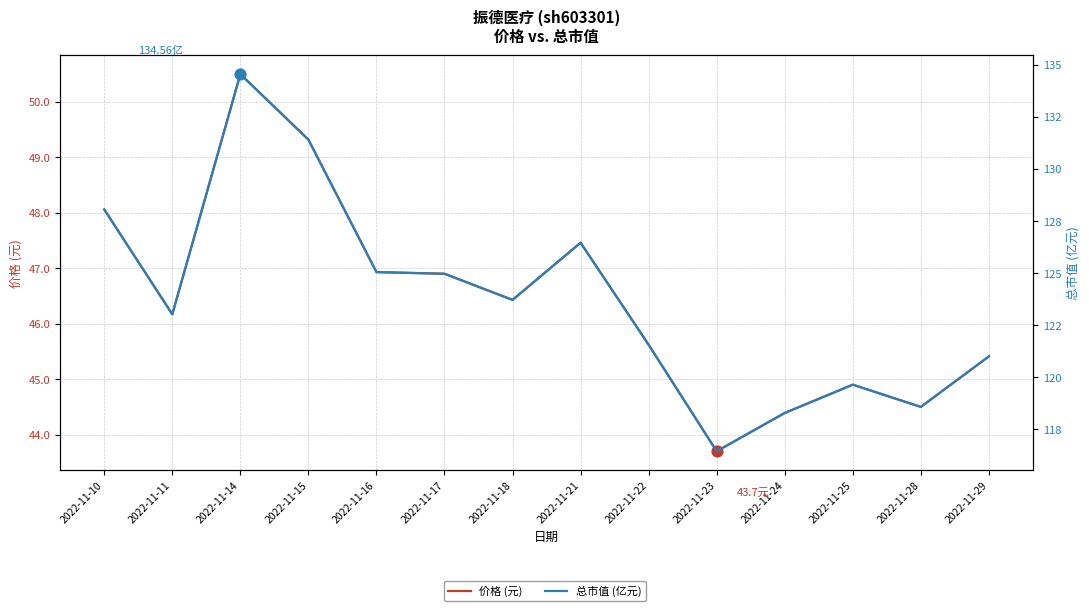

At which category is the sum across all series the highest?

2022-11-14